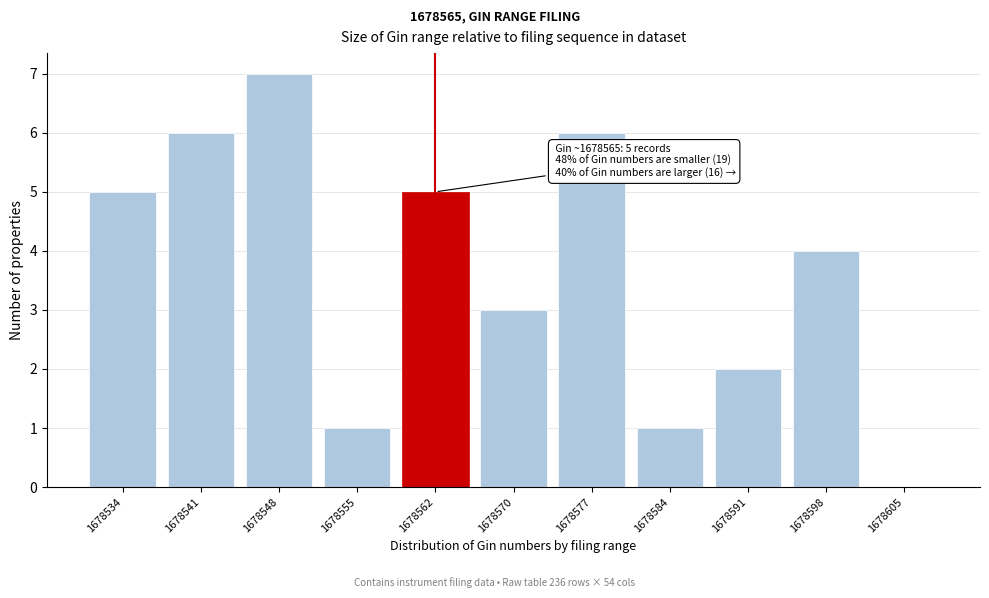

Reading left to right, list all the values displayed in this chart.

1678534=5	1678541=6	1678548=7	1678555=1	1678562=5	1678570=3	1678577=6	1678584=1	1678591=2	1678598=4	1678605=0